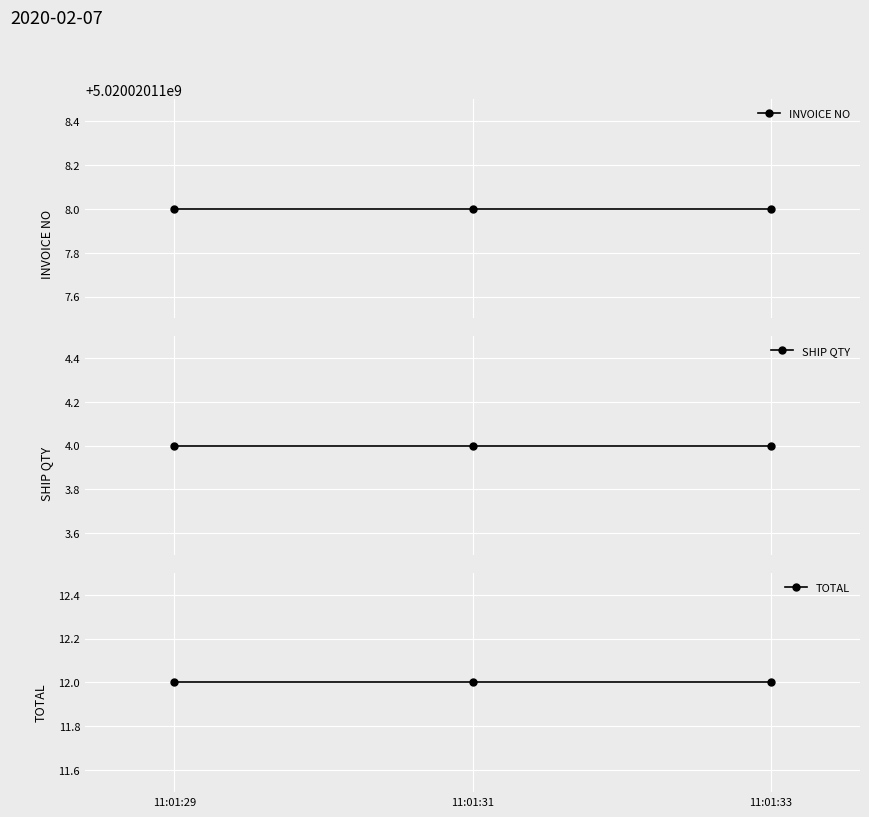

At how many categories does at least one series exceed 2051893377?

3